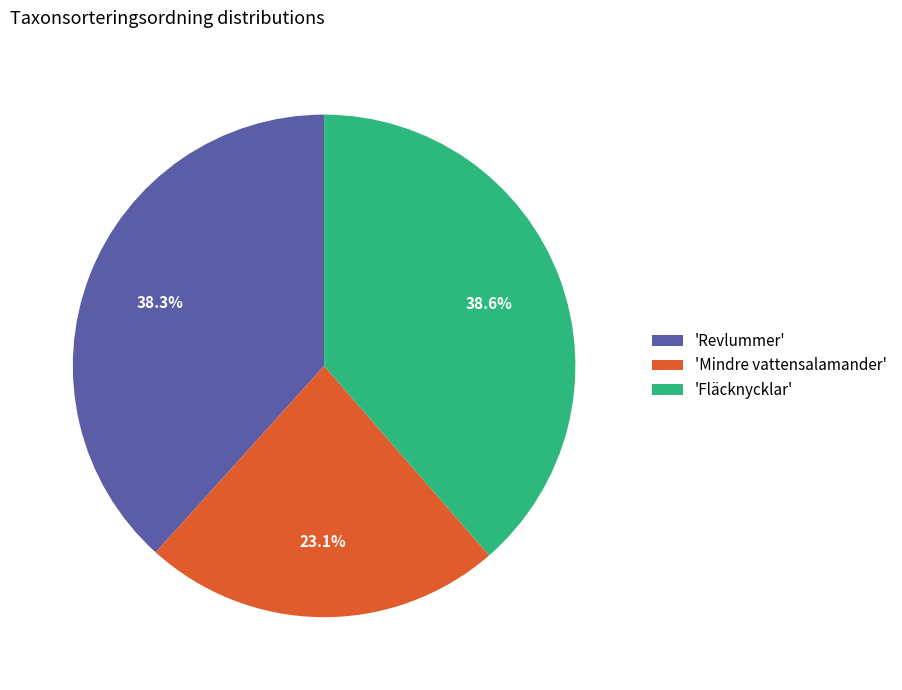

Between 'Mindre vattensalamander' and 'Revlummer', which is larger?

'Revlummer'